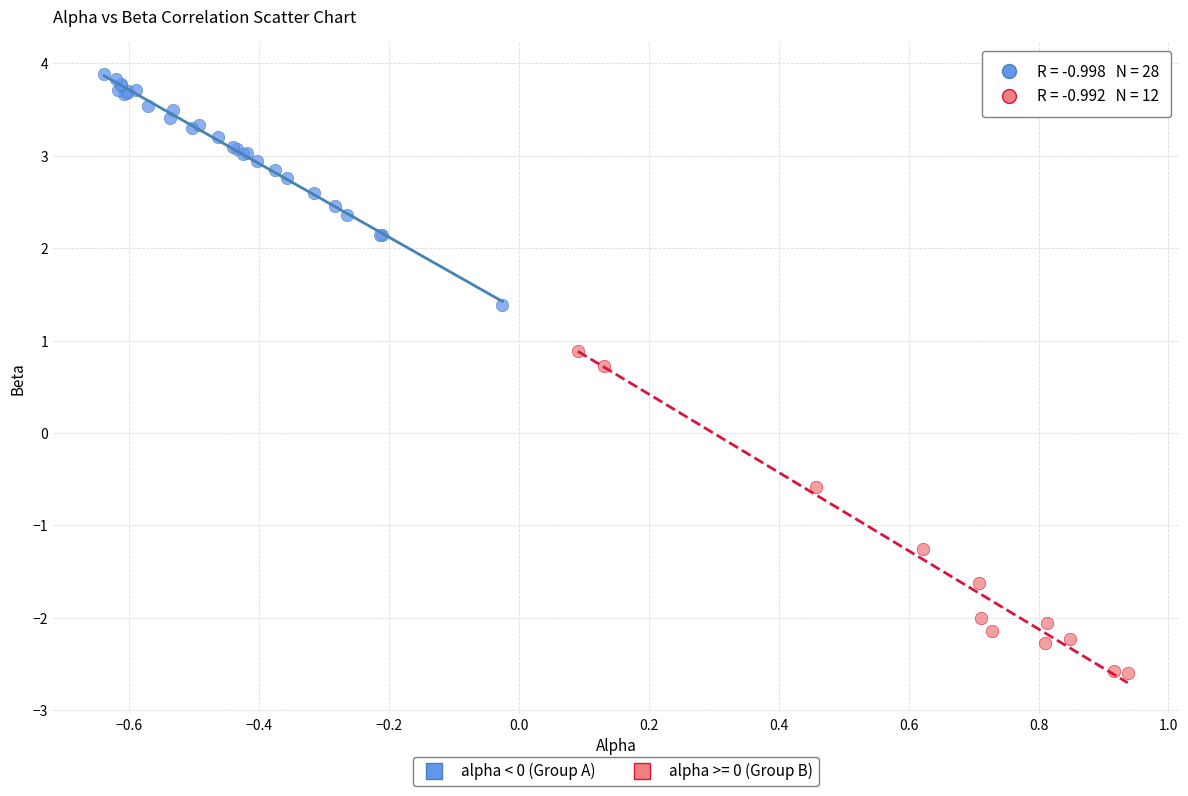

Which series reaches the maximum Y coordinate?

alpha < 0 (Group A)